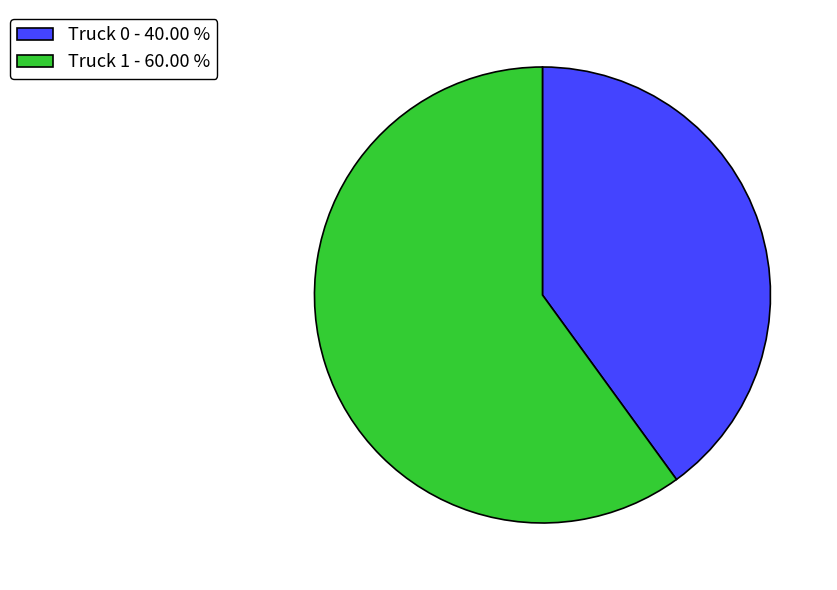

Which slice is the largest?

Truck 1